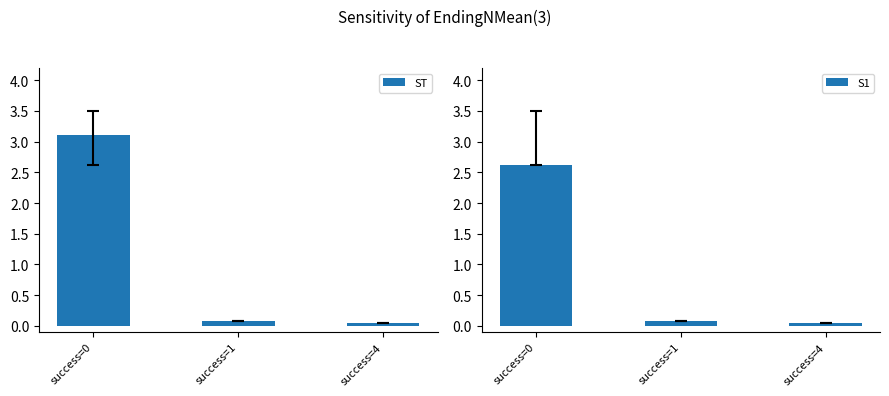

True or false: S1 has a value of 0.1 at success=1.

True